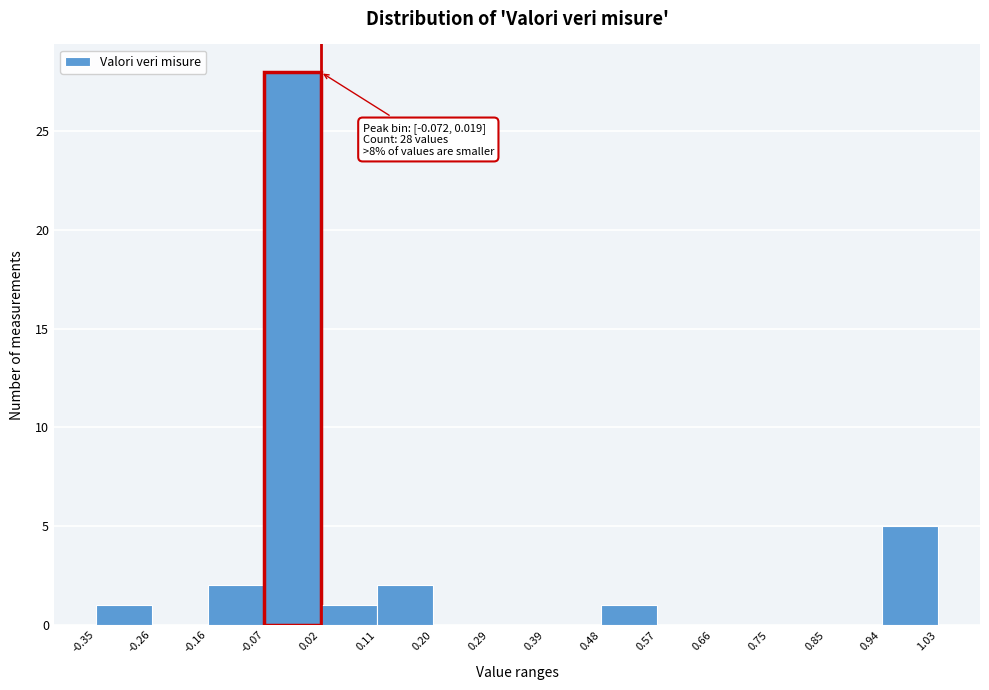

Which range on the x-axis has the tallest bar?

-0.07 to 0.02